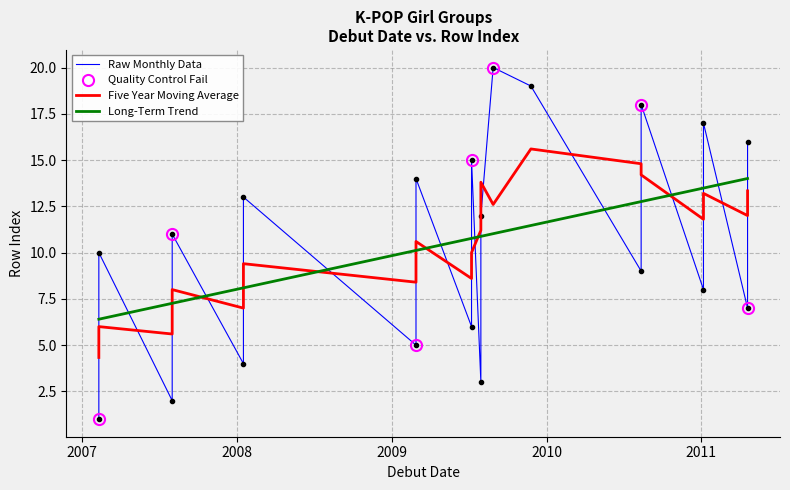

True or false: Quality Control Fail has more than 1 points higher than both neighbors.

True